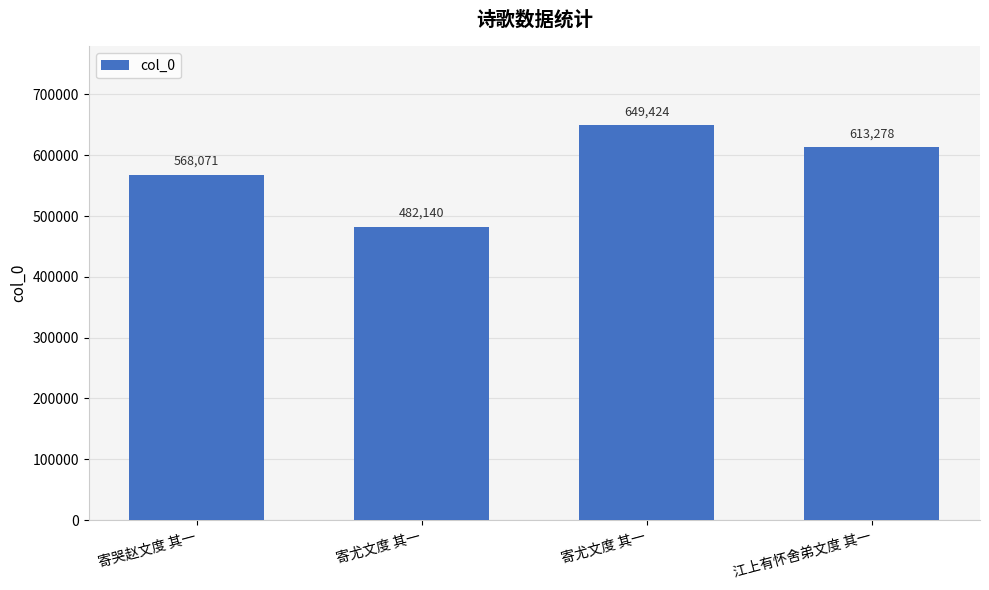

What is the value of the 4th bar from the left?

613278